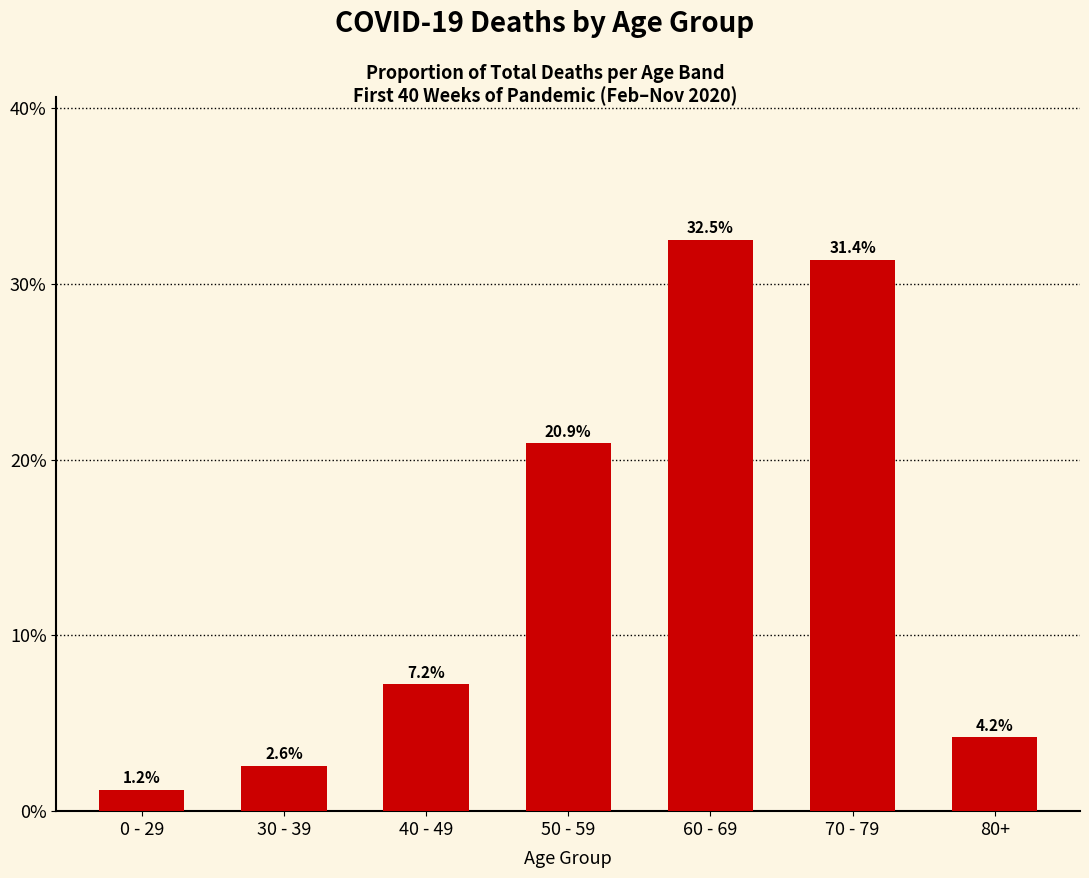

List the labels in order of value, smallest first.

0 - 29, 30 - 39, 80+, 40 - 49, 50 - 59, 70 - 79, 60 - 69